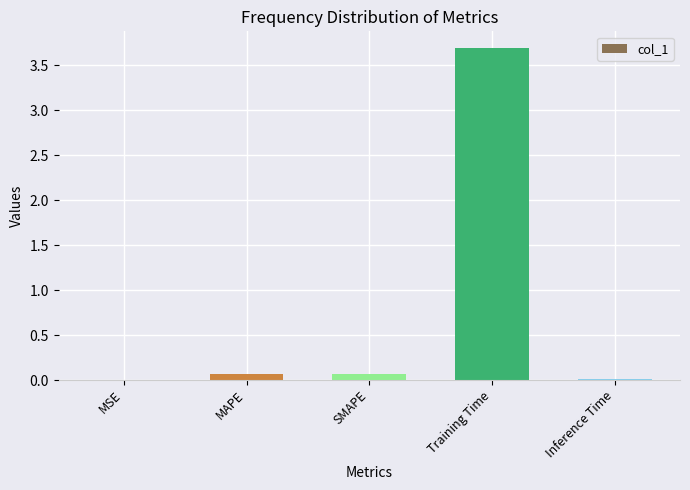

The chart shows a value of 2.2 at Training Time. True or false?

False